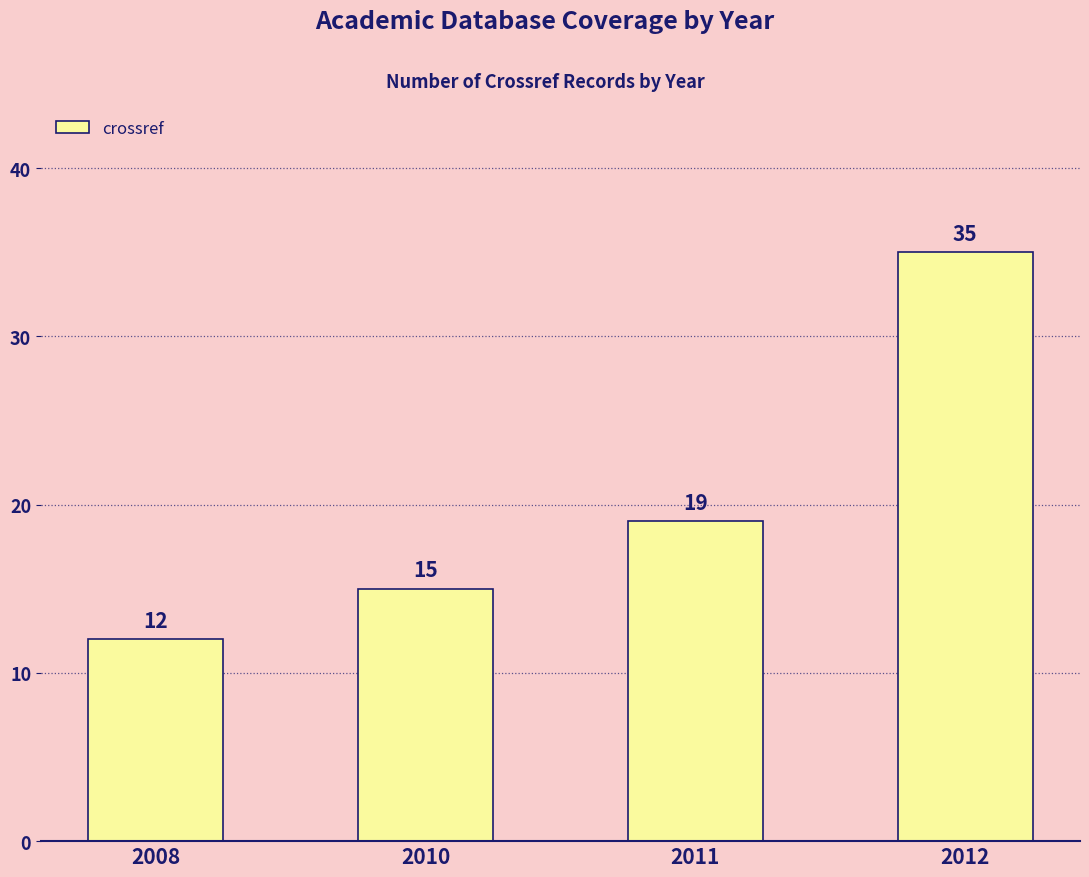

Approximately how many times larger is the value at 2011 compared to 2010?

1.3